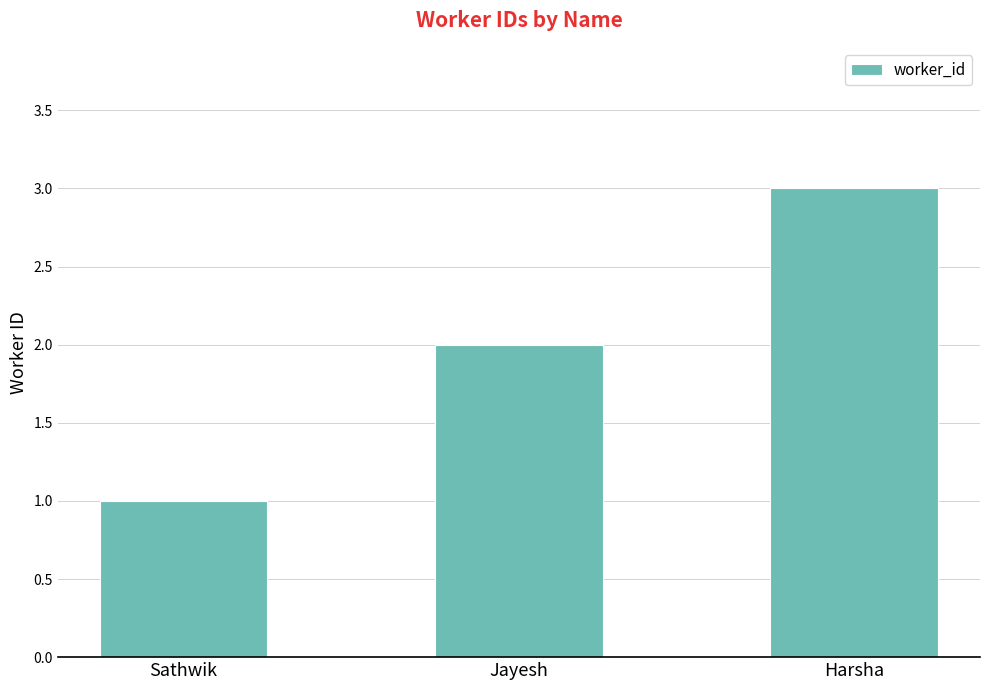

What is the difference between the values at Jayesh and Sathwik?

1